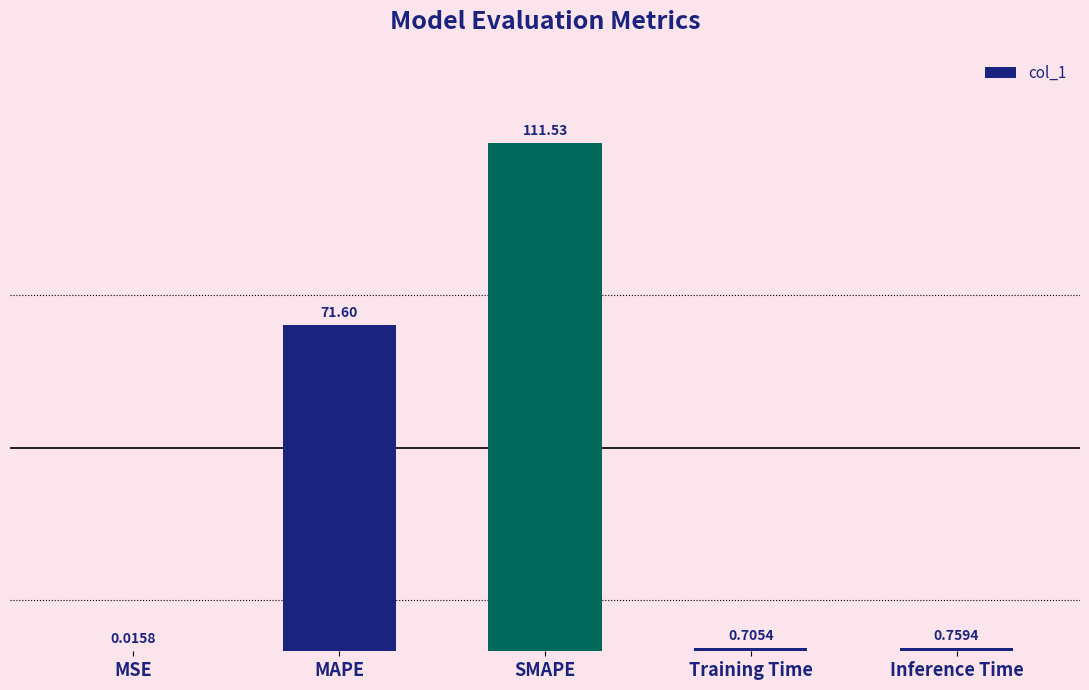

Which has a higher value, Inference Time or MAPE?

MAPE